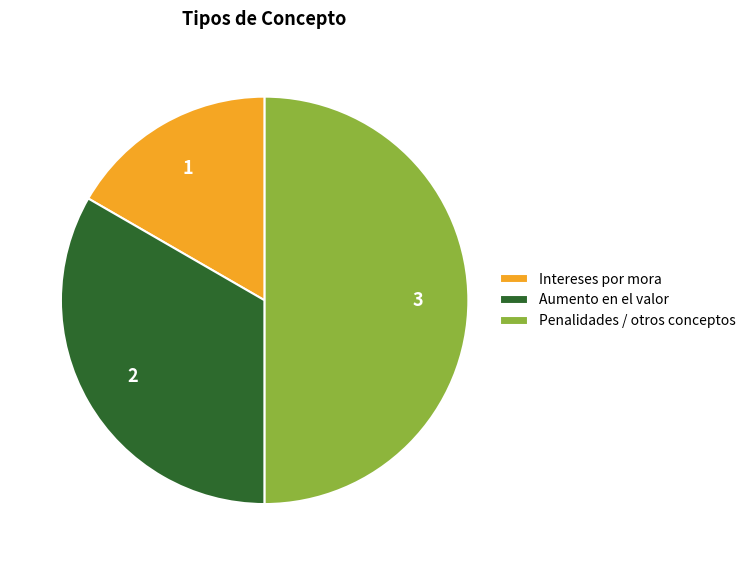

Does Intereses por mora represent more than half of the total?

No